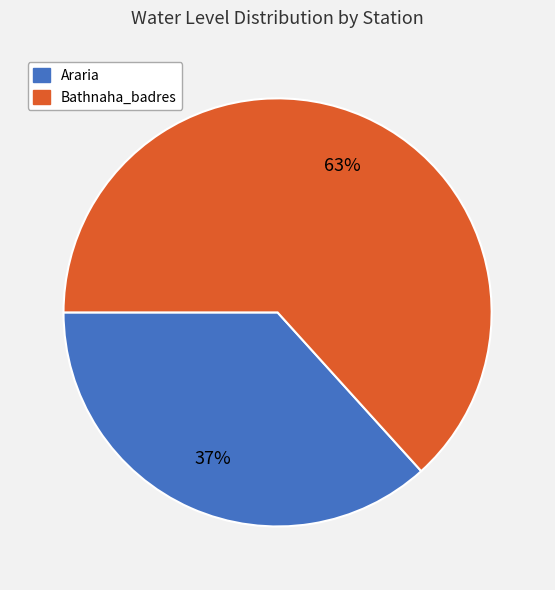

What percentage is the Araria slice, to the nearest percent?

37%